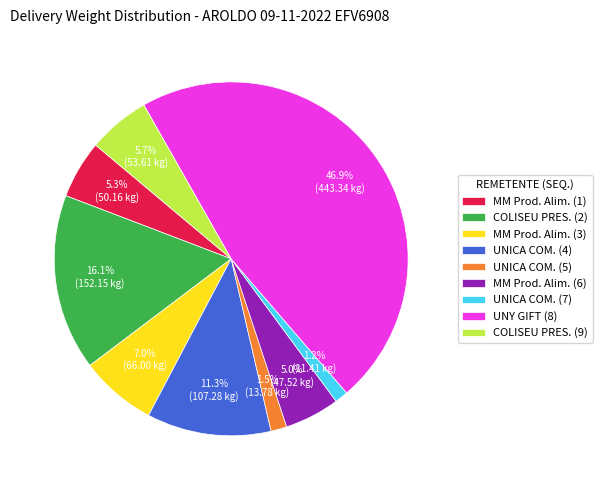

What is the total percentage of UNICA COM. (5) and UNICA COM. (7)?

2.7%